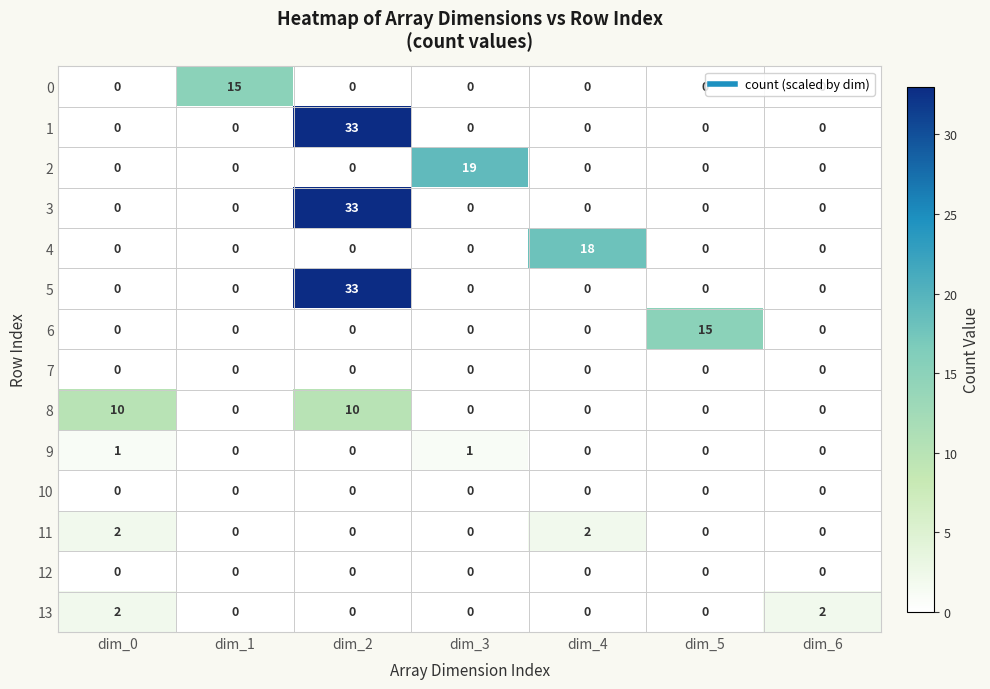

What is the sum of all 5 values?

33